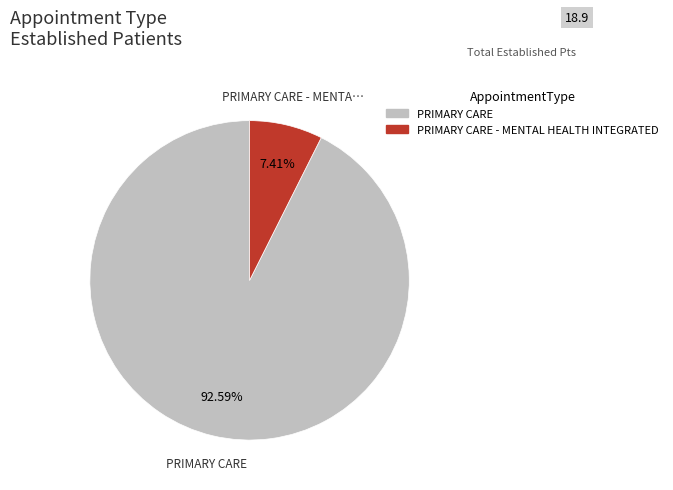

Which category has the biggest portion of the pie?

PRIMARY CARE